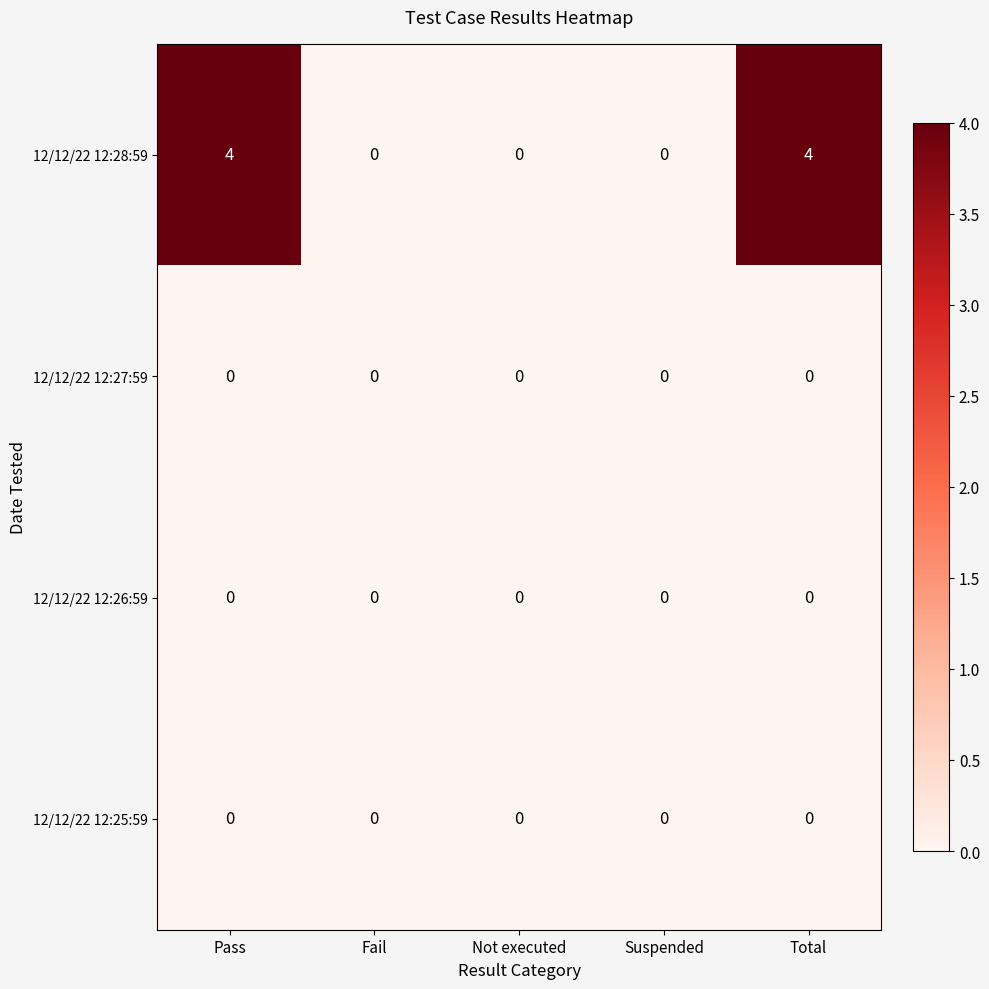

Which series changed the most between Suspended and Total?

12/12/22 12:28:59